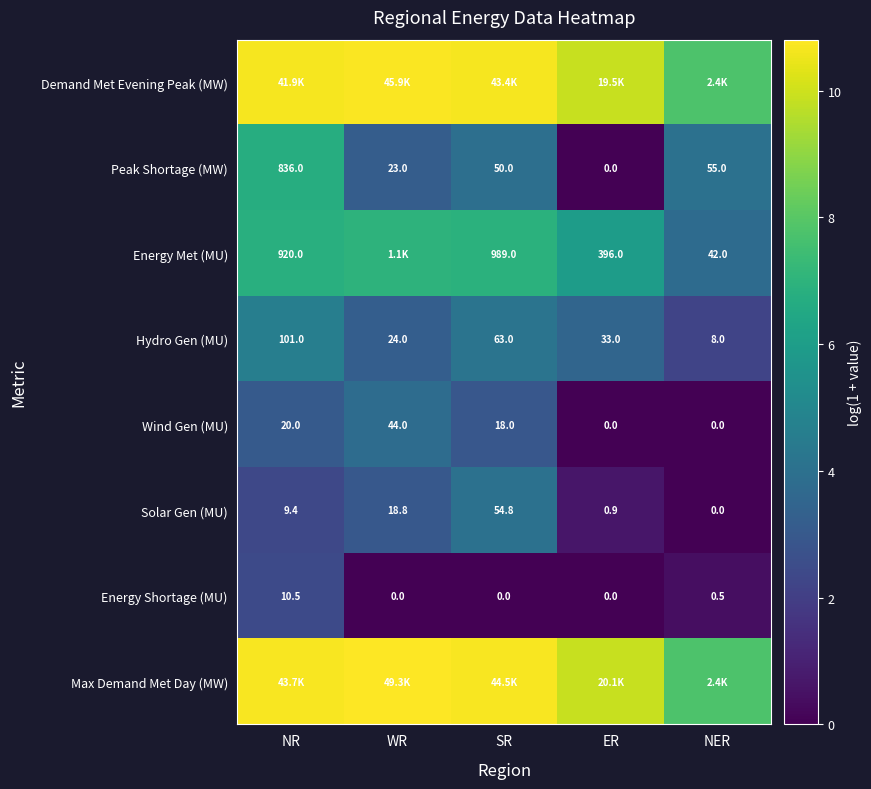

At which category is the sum across all series the highest?

NR